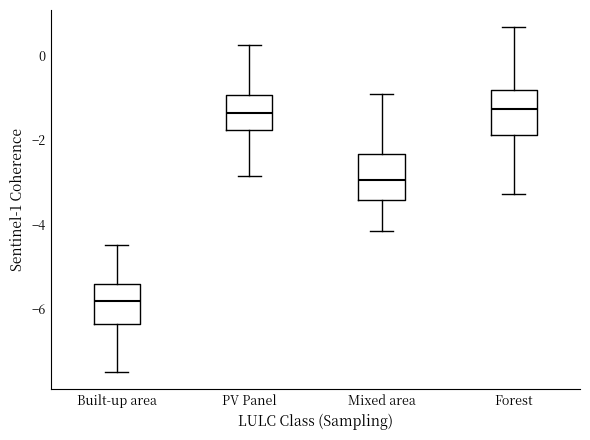

Which box has the lowest median line?

Built-up area